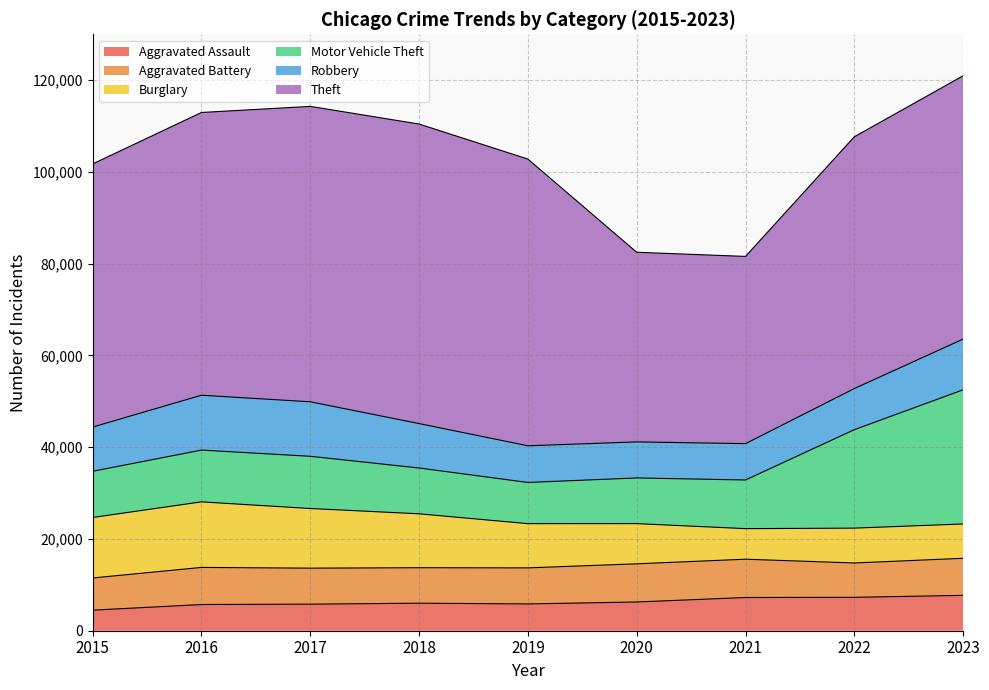

How many lines are shown in the chart?

6